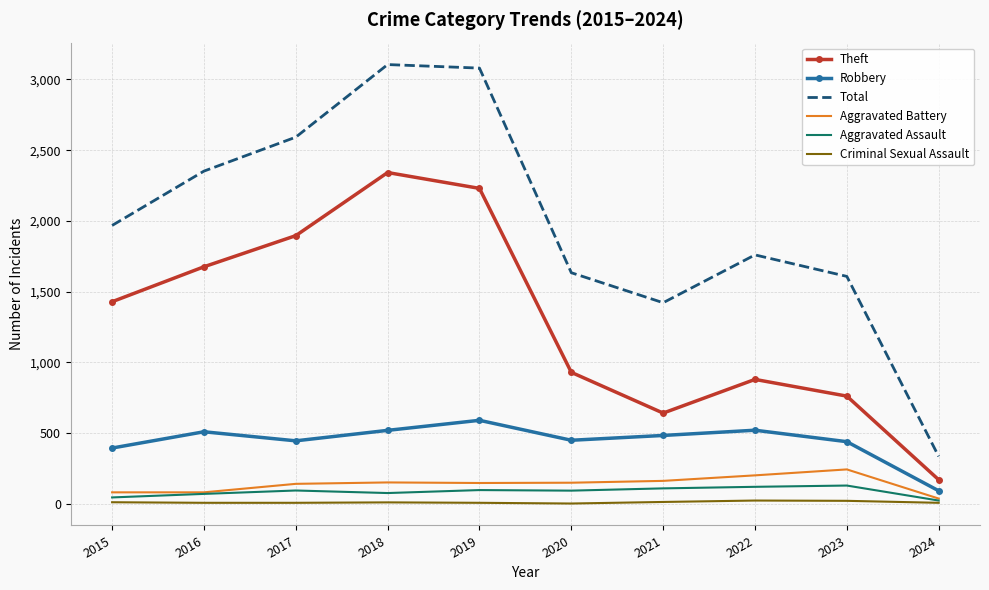

What is the difference between the second highest and second lowest values in the Aggravated Assault series?

75